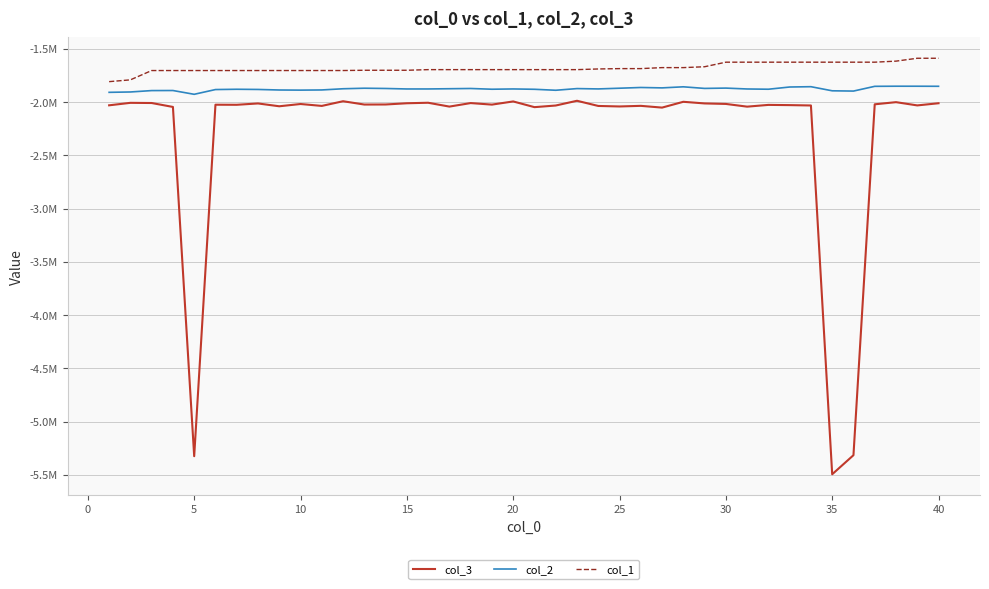

In col_2, how many points are higher than both neighbors (excluding endpoints)?

11